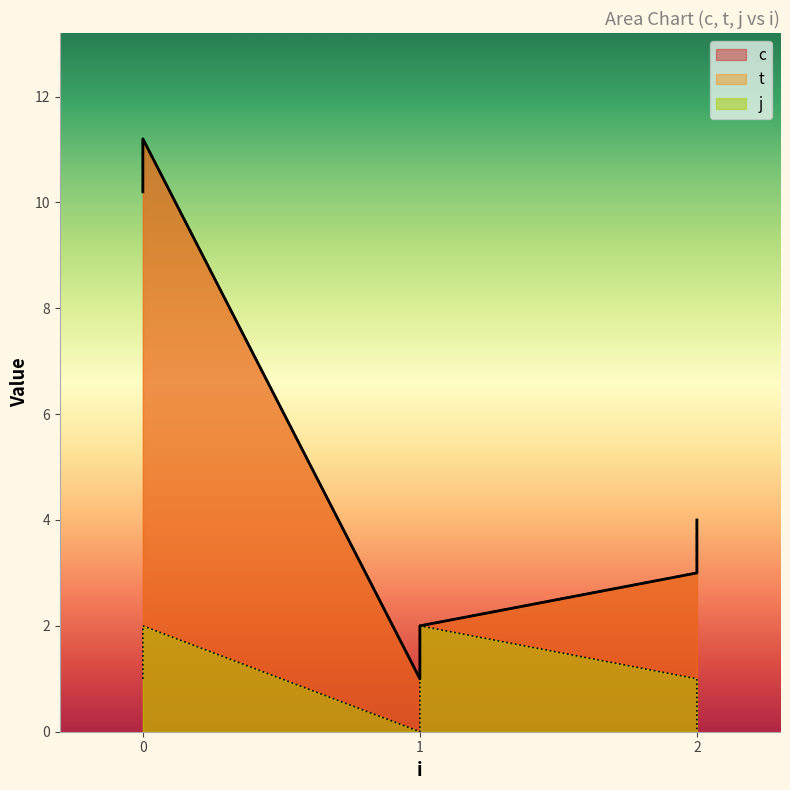

True or false: j and t cross at least once.

False